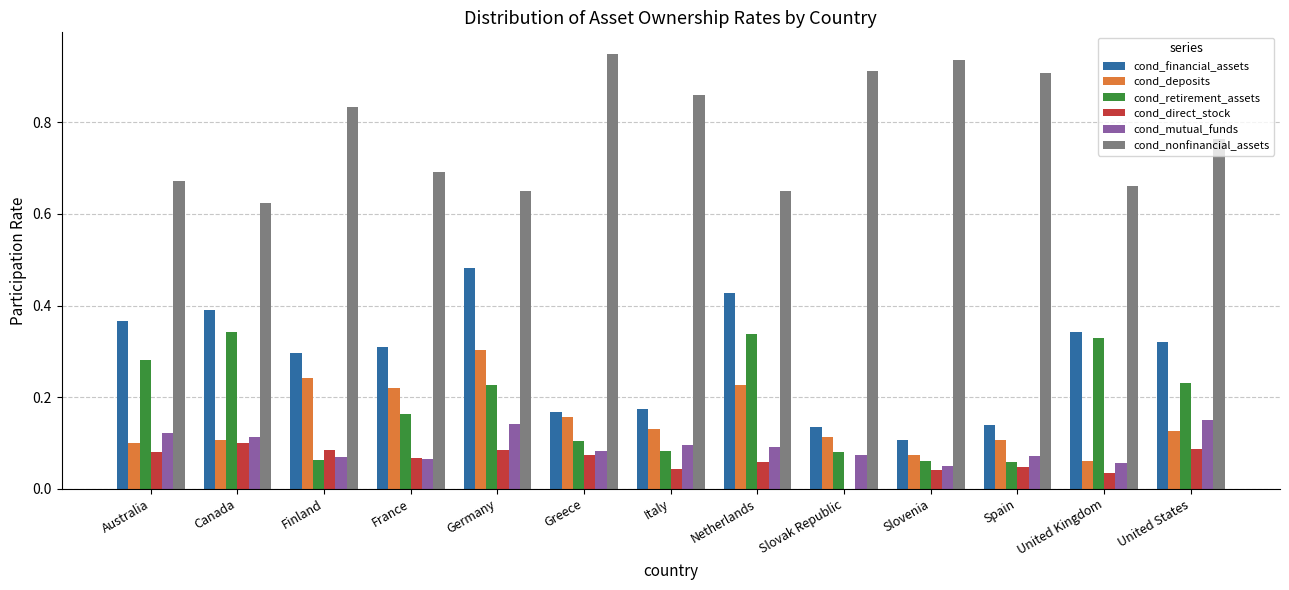

What is the sum of all cond_retirement_assets values?

2.4